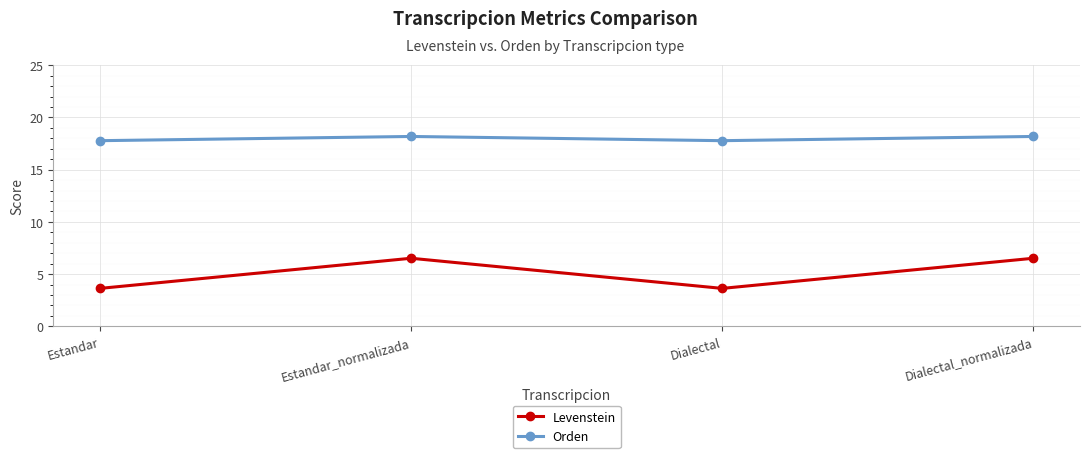

What is the smallest value displayed?

3.6